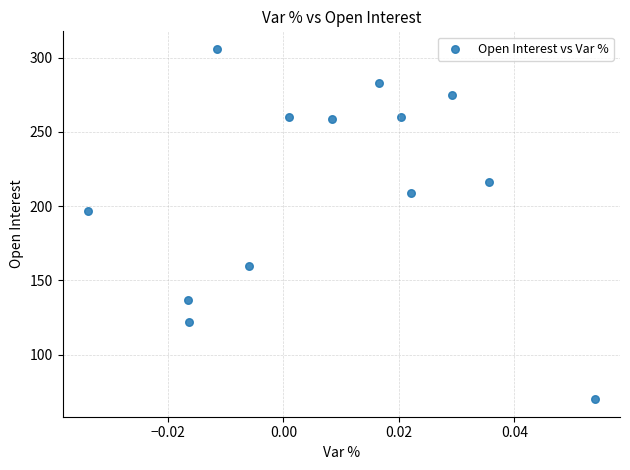

What Y value in the scatter plot is closest to 188?

197